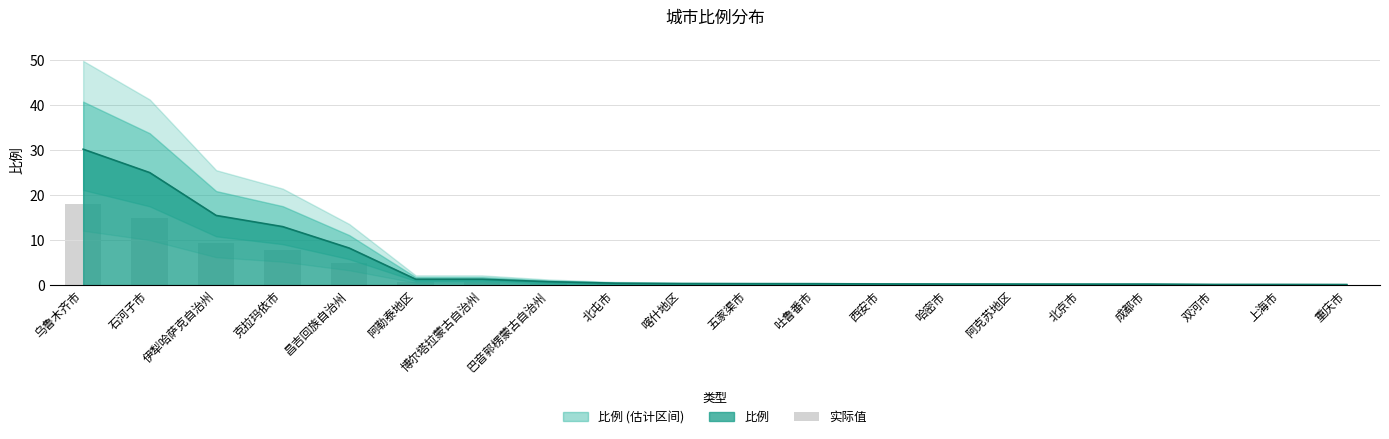

Does the chart contain any negative values?

No